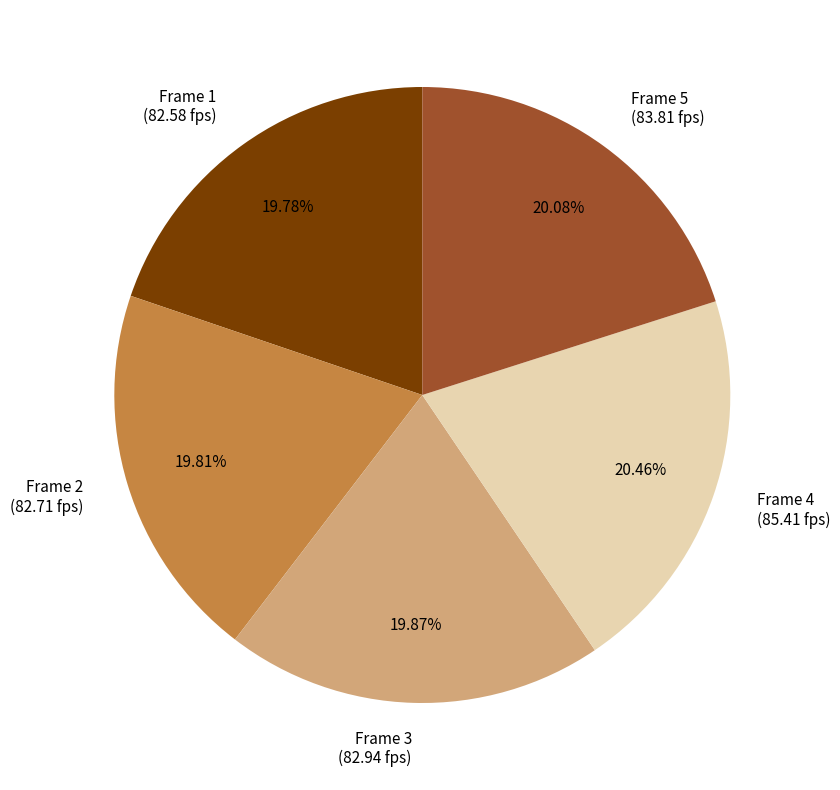

Does Frame 5 (83.81 fps) account for over 50% of the chart?

No